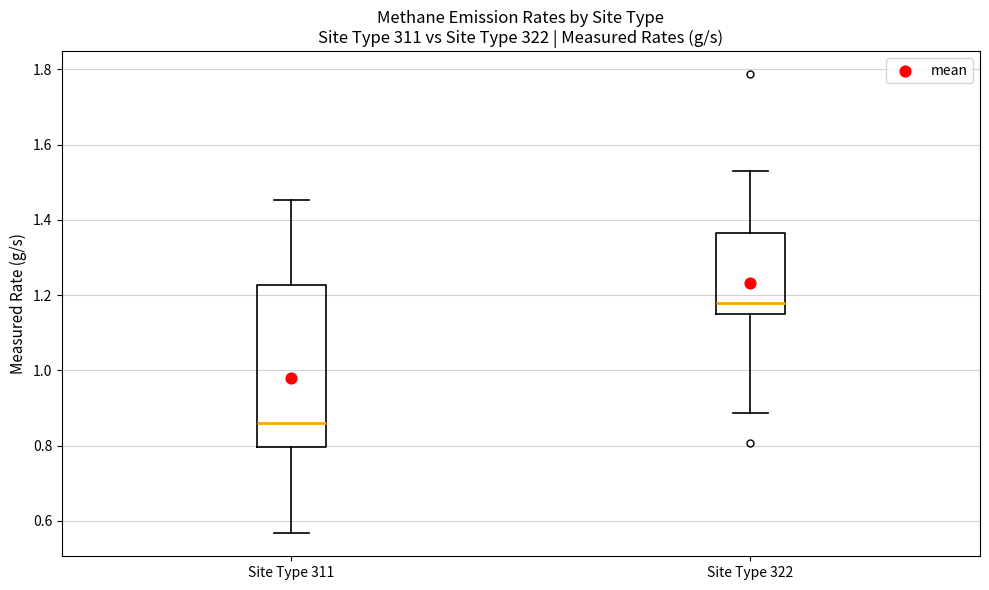

Reading left to right, transcribe this box plot: for each box, give where its median line is, the range the box spans, and where its two whiskers end, as read against the y-axis. The values are not printed on the chart, so give them approximately, as read against the axis.

Site Type 311: median 0.86, box 0.80 to 1.22, whiskers 0.56 to 1.46
Site Type 322: median 1.18, box 1.16 to 1.36, whiskers 0.88 to 1.52